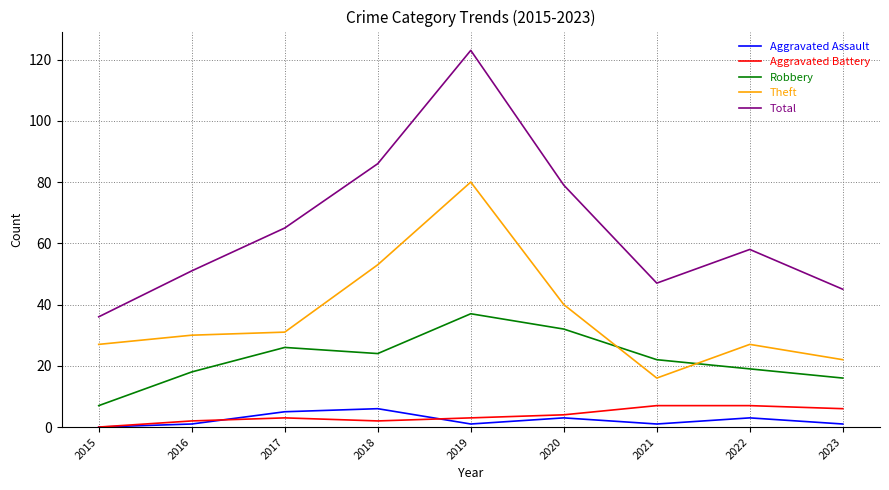

Read the Total value at 2015.

36